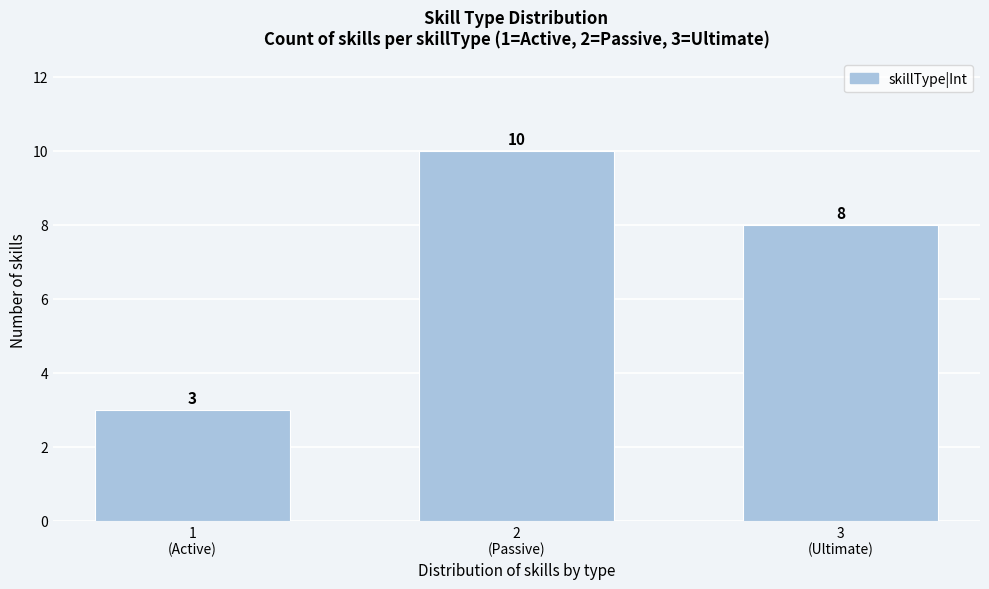

Reading right to left, what are all the values shown in this chart?

8	10	3